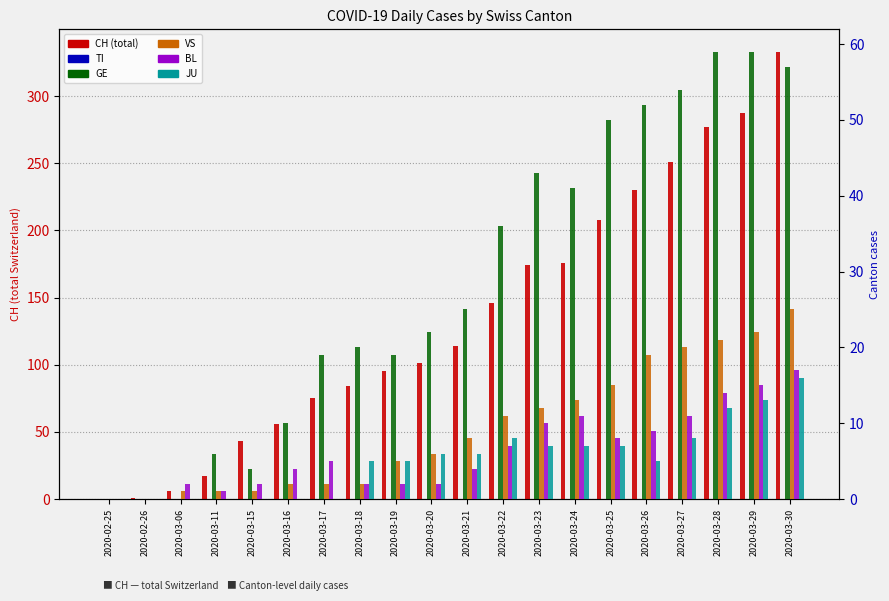

At which label is TI closest to 0?

2020-02-25